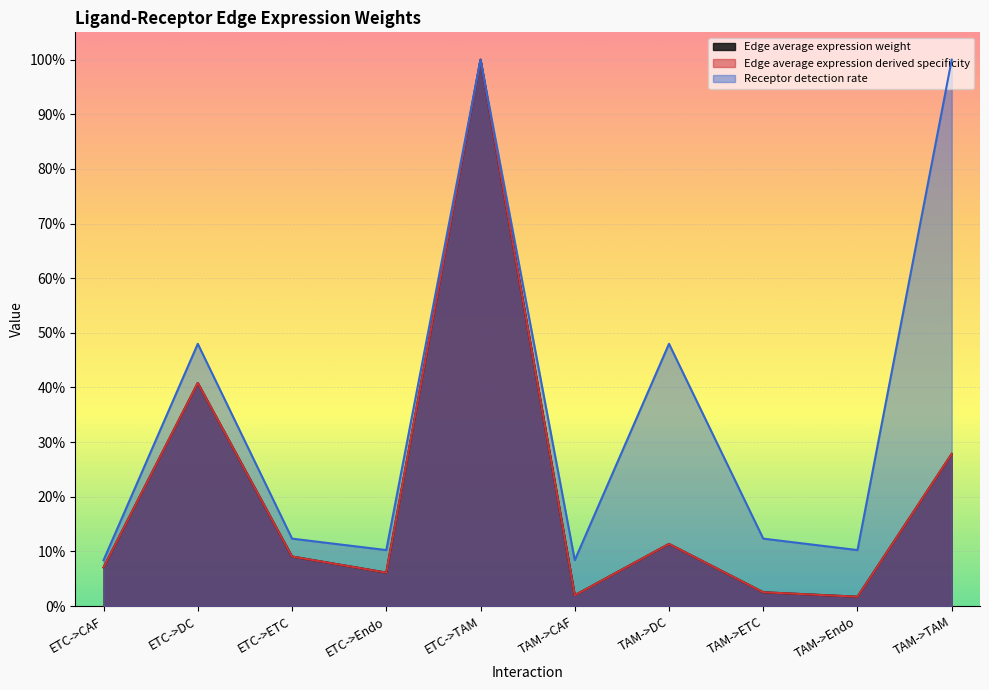

True or false: Edge average expression weight and Receptor detection rate cross at least once.

False